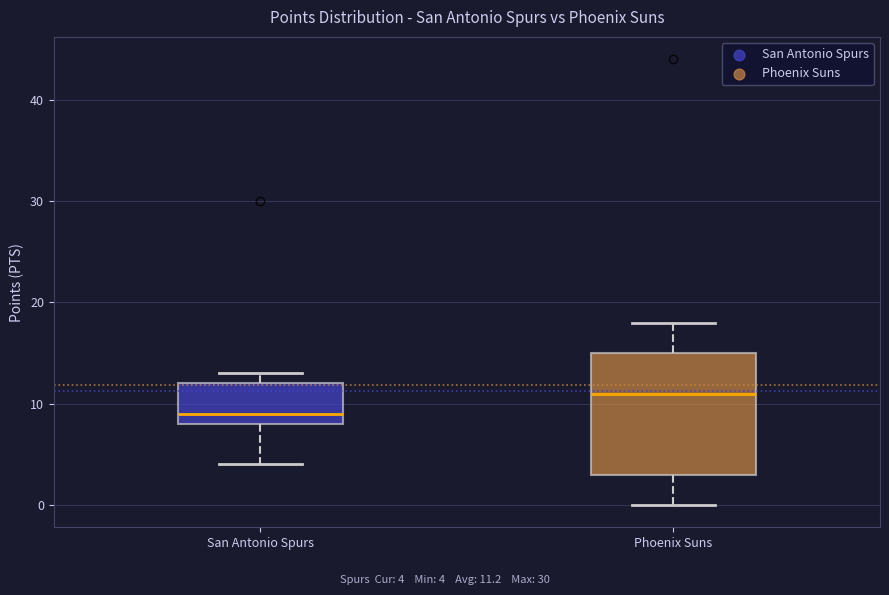

Which box's median line is the highest?

Phoenix Suns